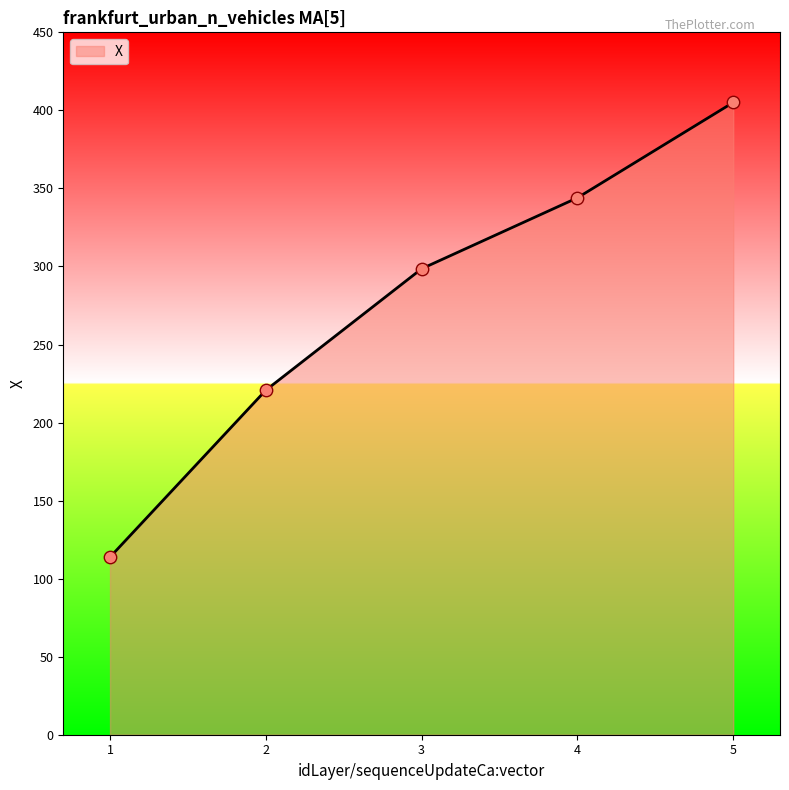

Which has a higher value, 1 or 4?

4